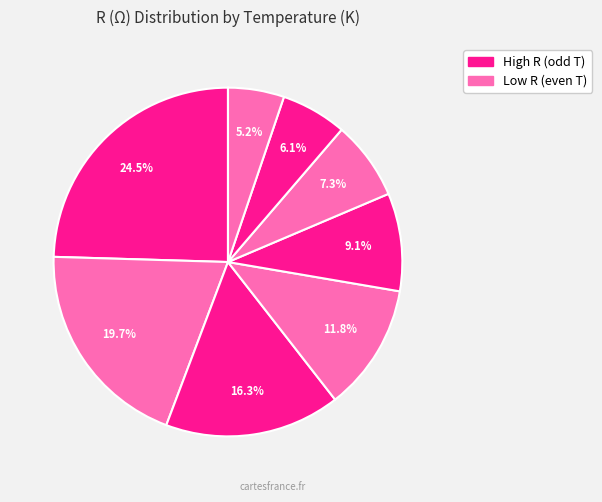

How many segments does this pie chart have?

8